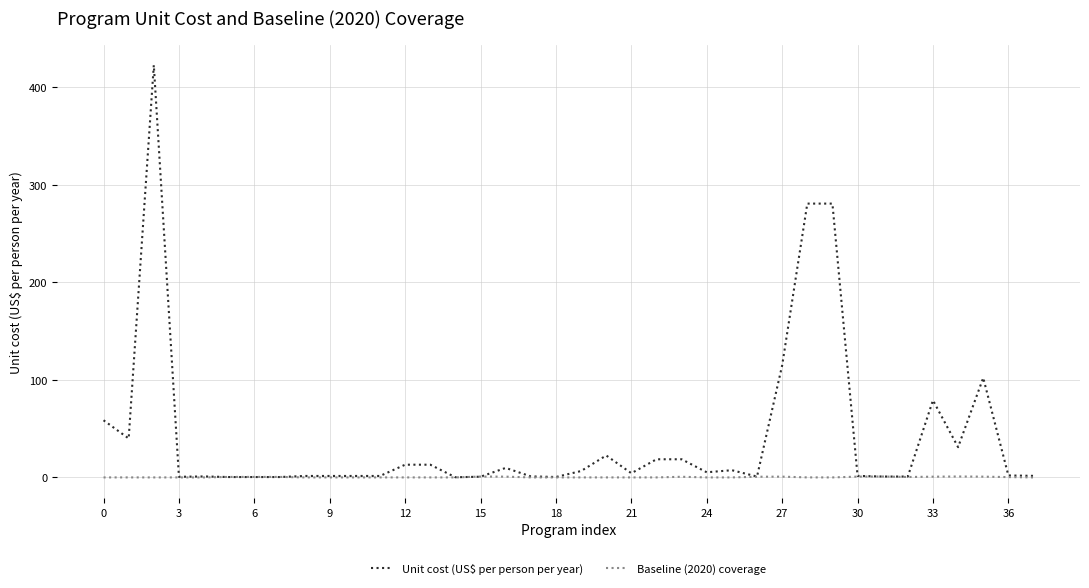

Which series has the largest total across all categories?

Unit cost (US$ per person per year)